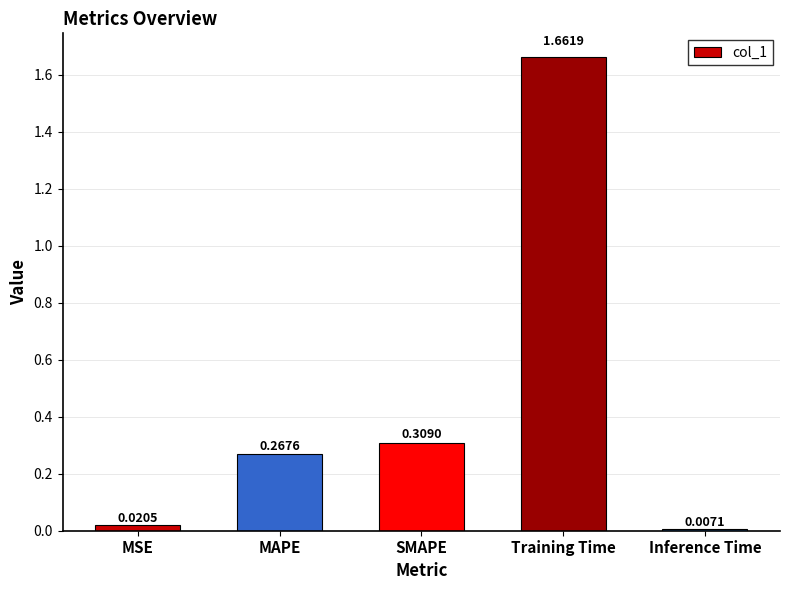

What is the label of the 1st bar from the left?

MSE